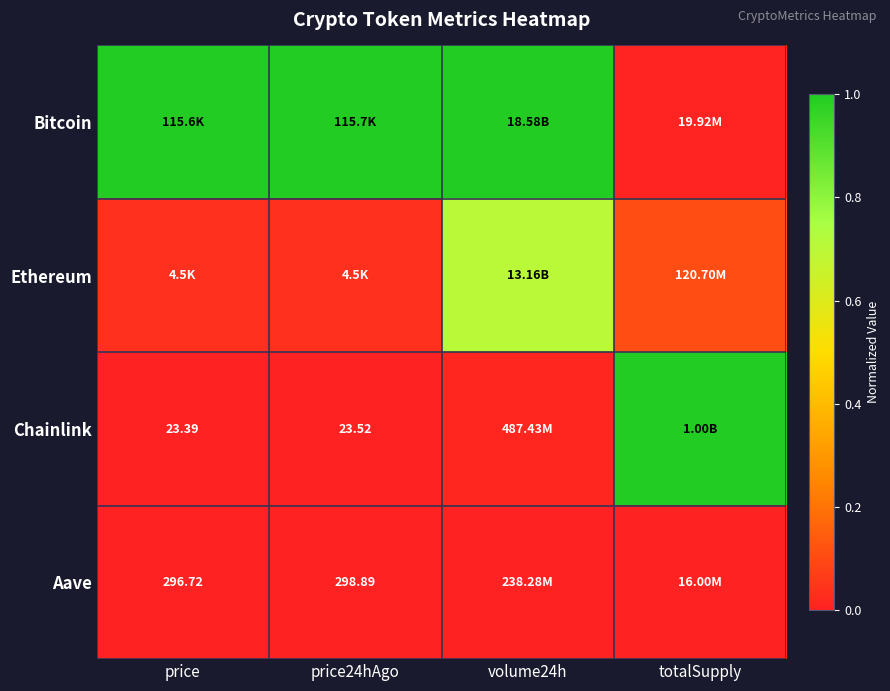

What is the total value across all series at volume24h?

1.7